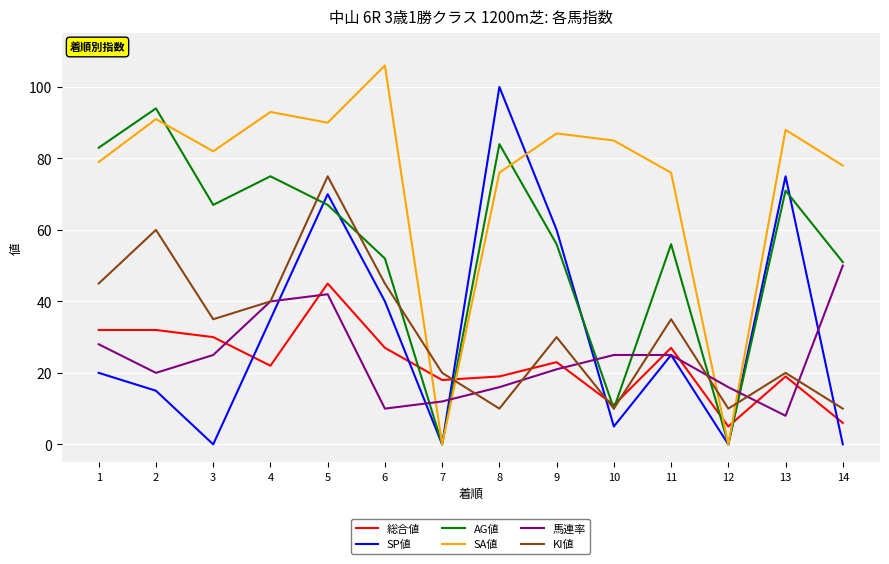

How many interior local peaks does the SP値 series have?

4